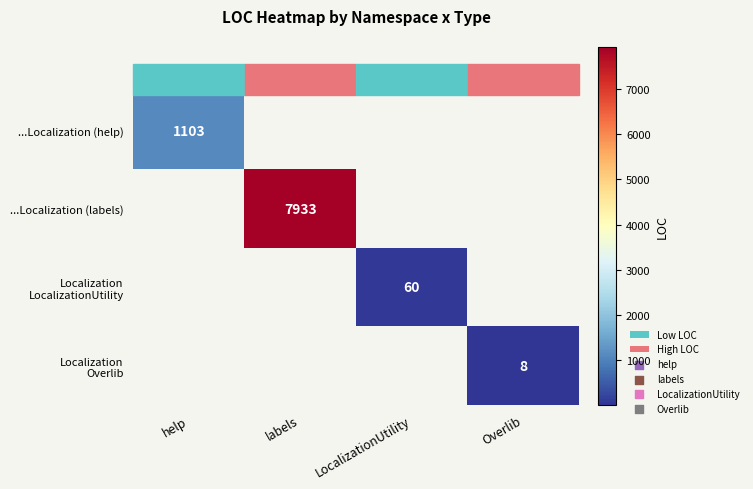

Is it true that ...Localization (help) equals 1103 at help?

True